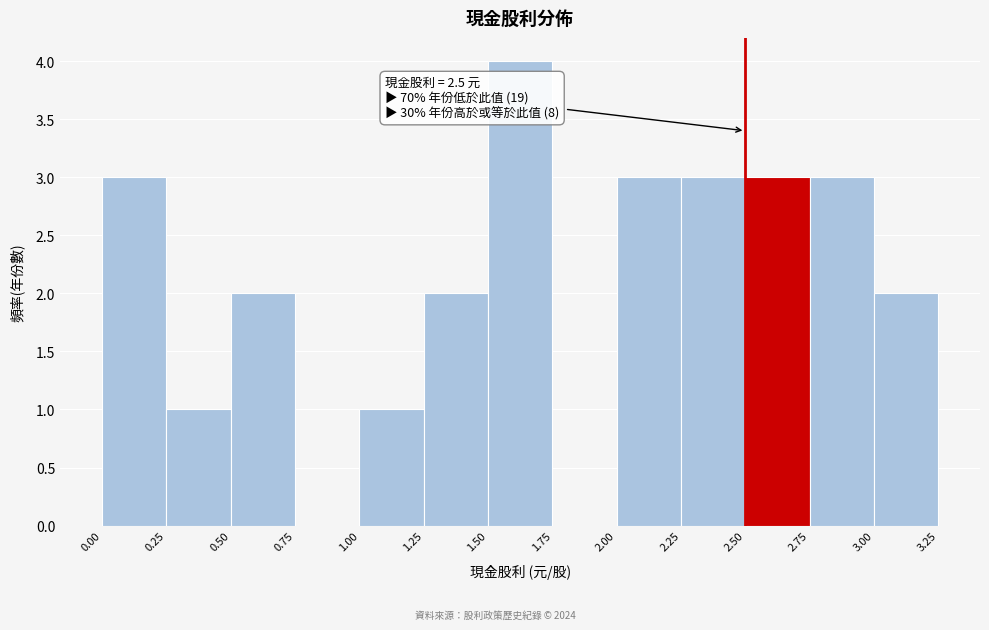

Over which range of the x-axis is the bar tallest?

1.50 to 1.75